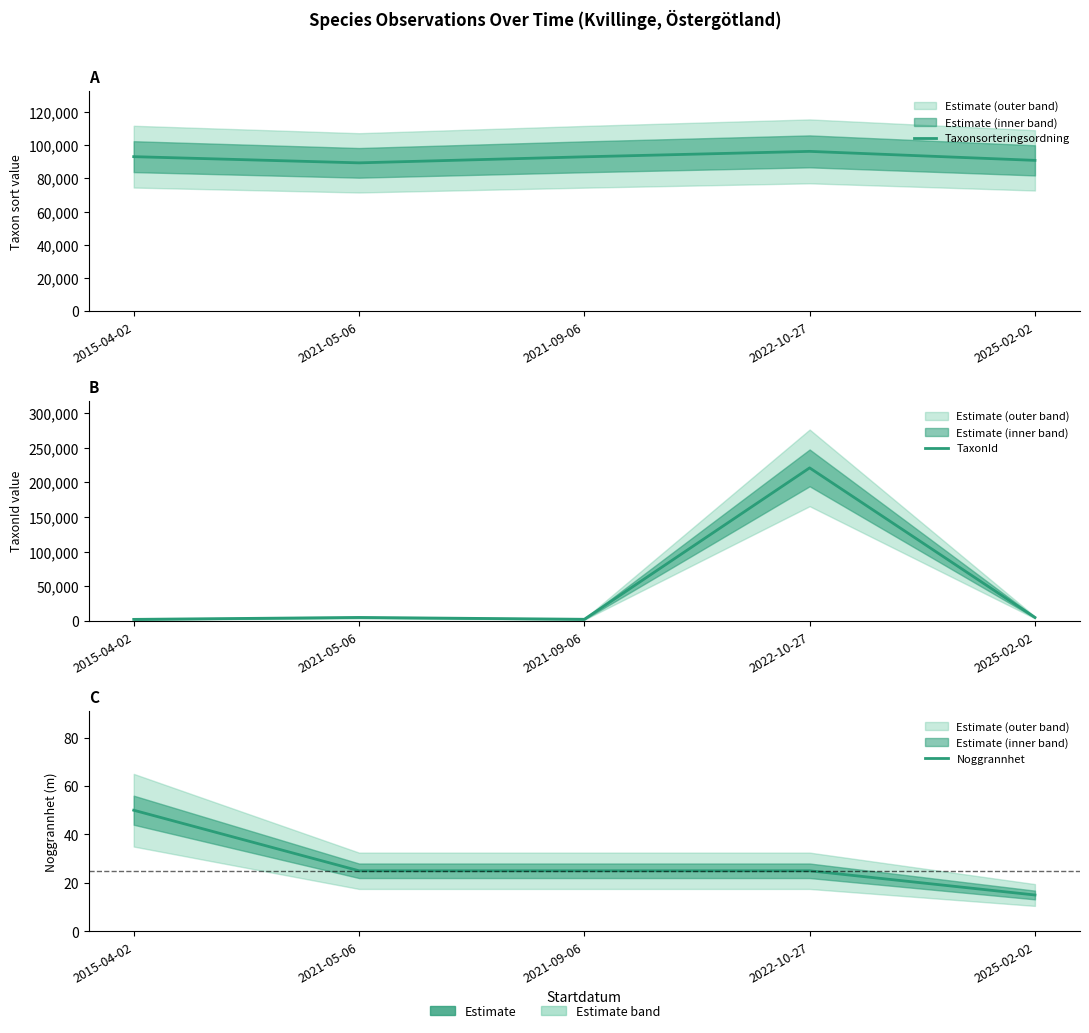

At which label is Noggrannhet closest to 32?

2021-05-06